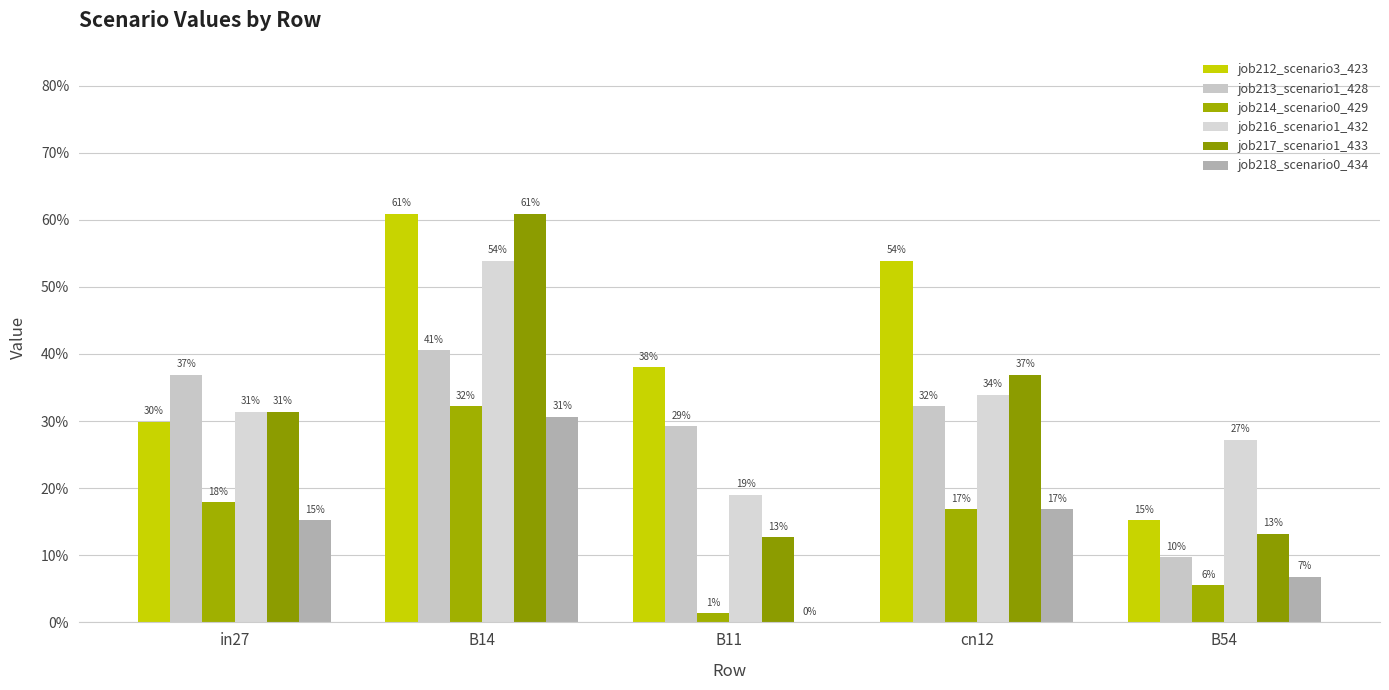

What is the label of the 3rd bar from the right?

B11